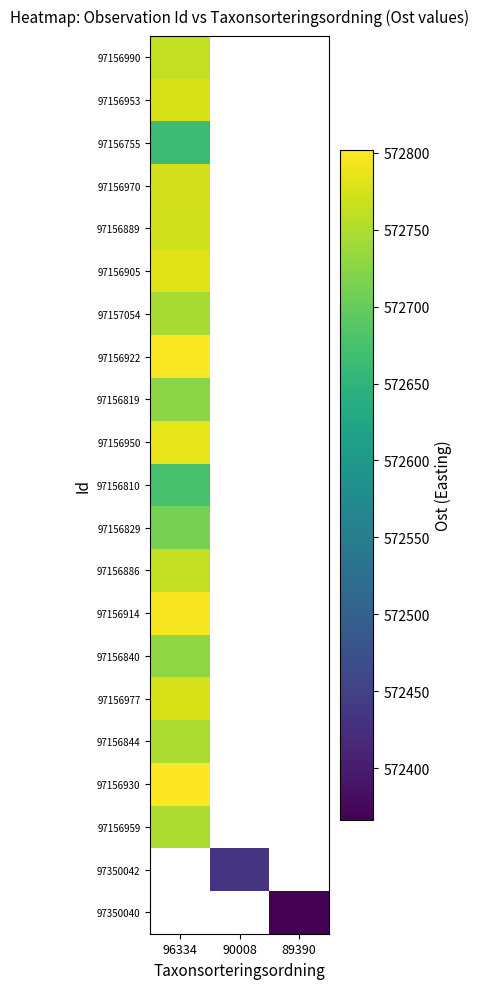

At how many categories does at least one series exceed 572465?

1